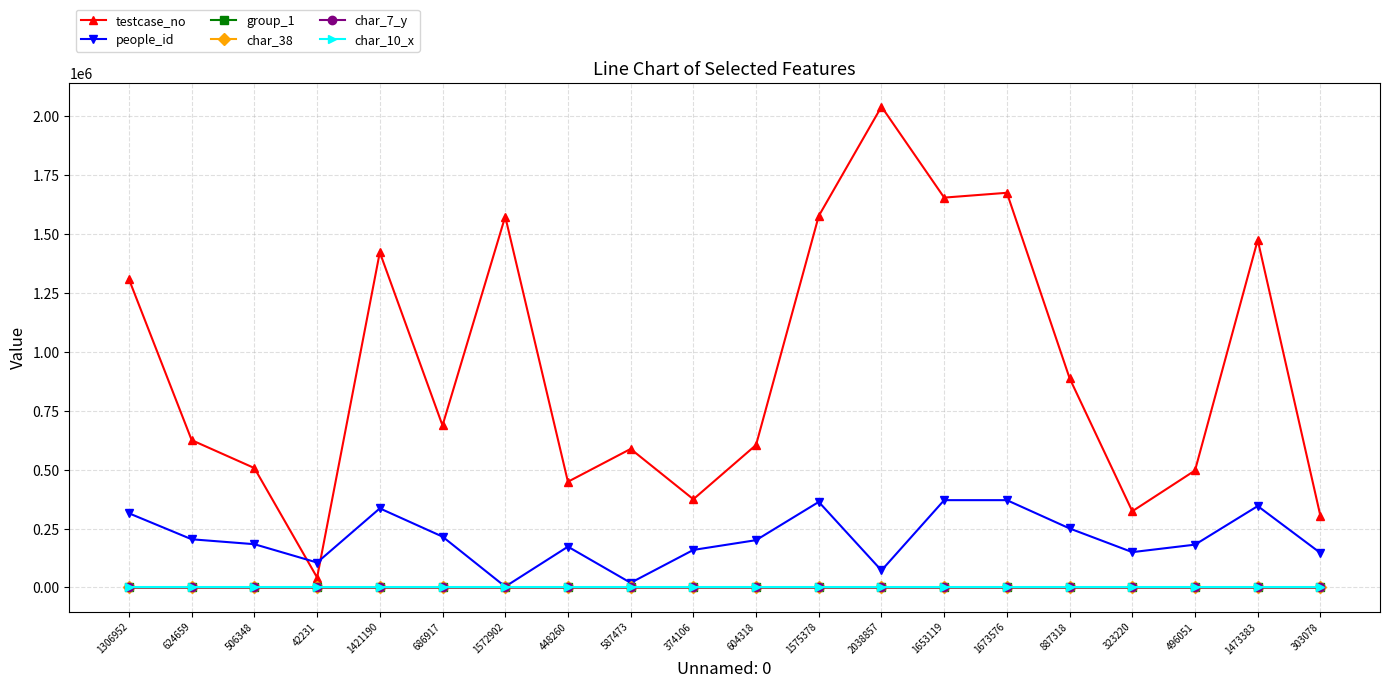

Which series has the largest range (max minus min)?

testcase_no